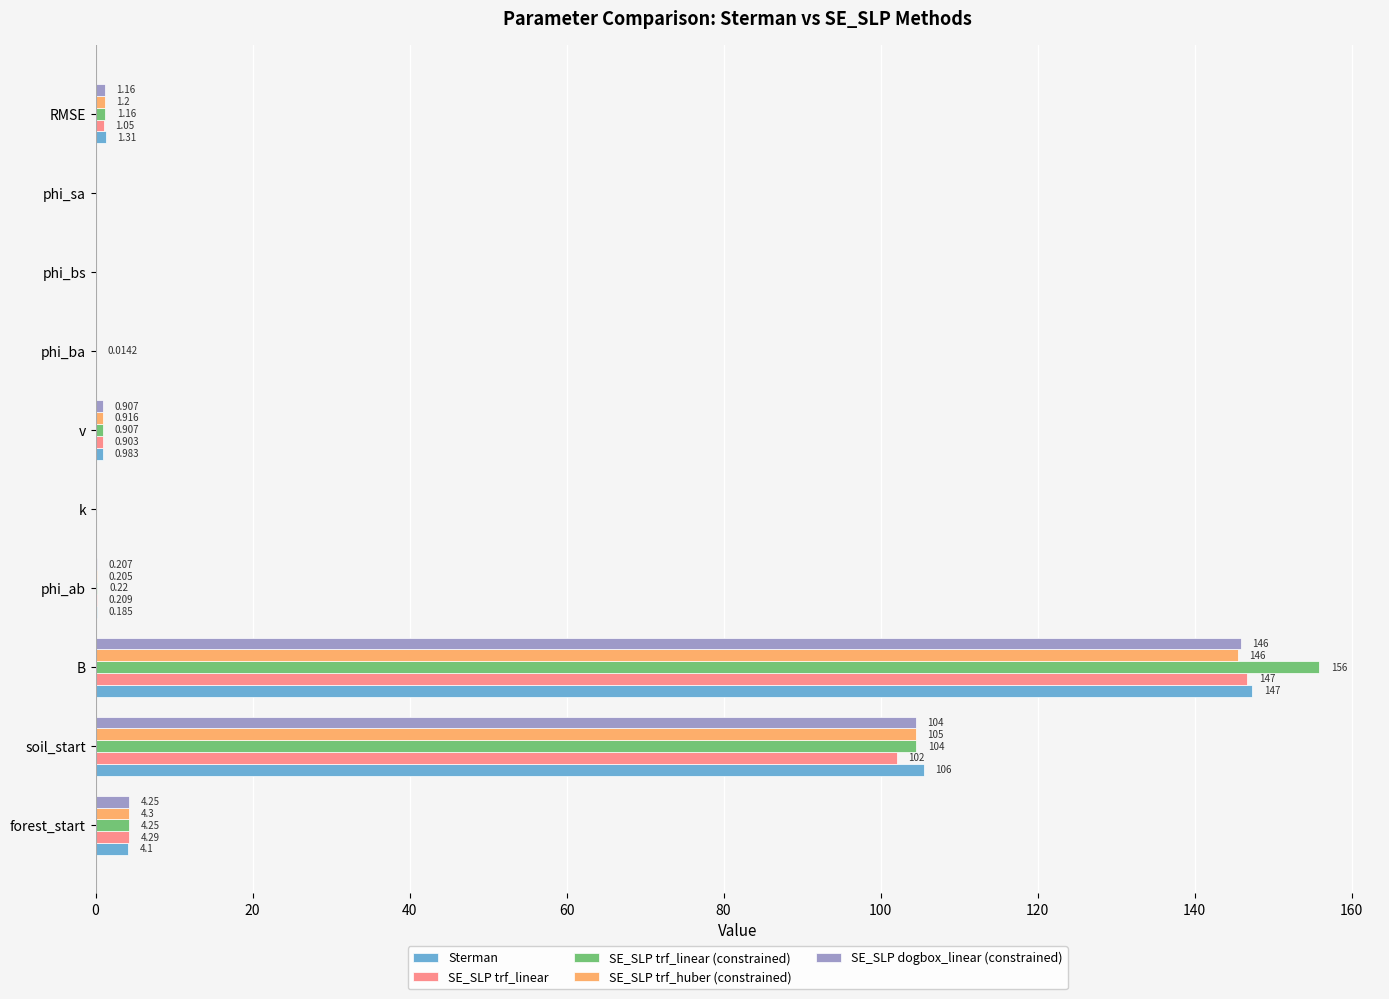

Where is SE_SLP trf_huber (constrained) nearest to the value 72?

soil_start